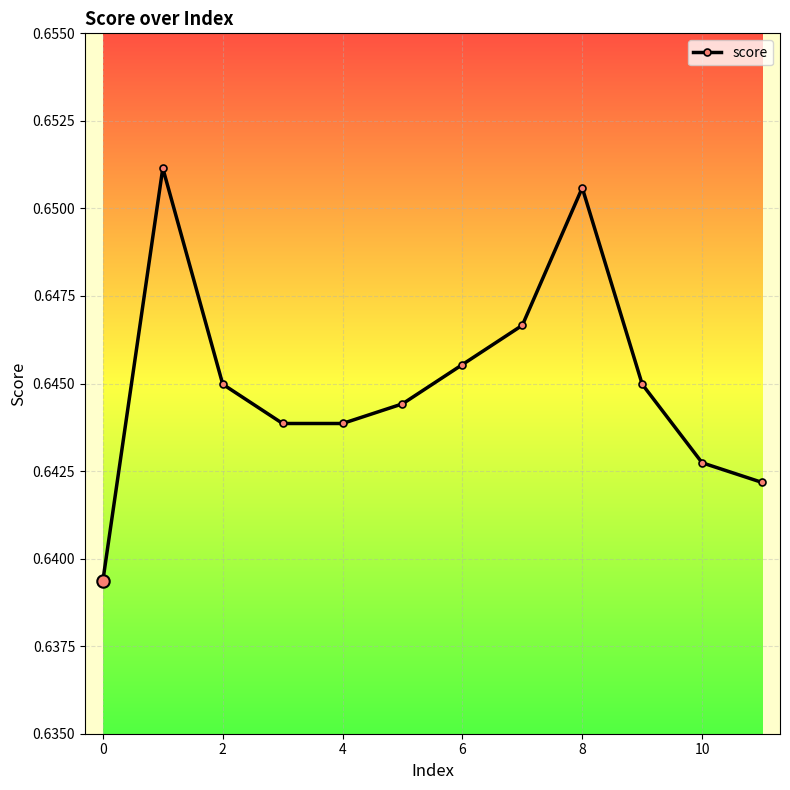

How many interior local peaks (higher than both neighbors) does the data have?

2